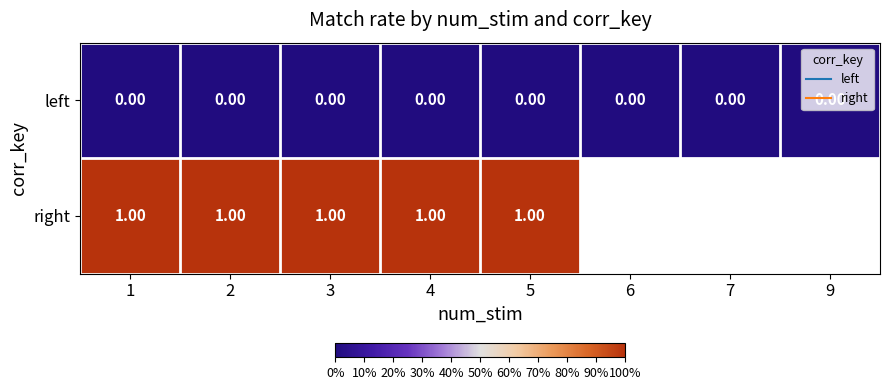

The right series shows 1.0 at 5. True or false?

True